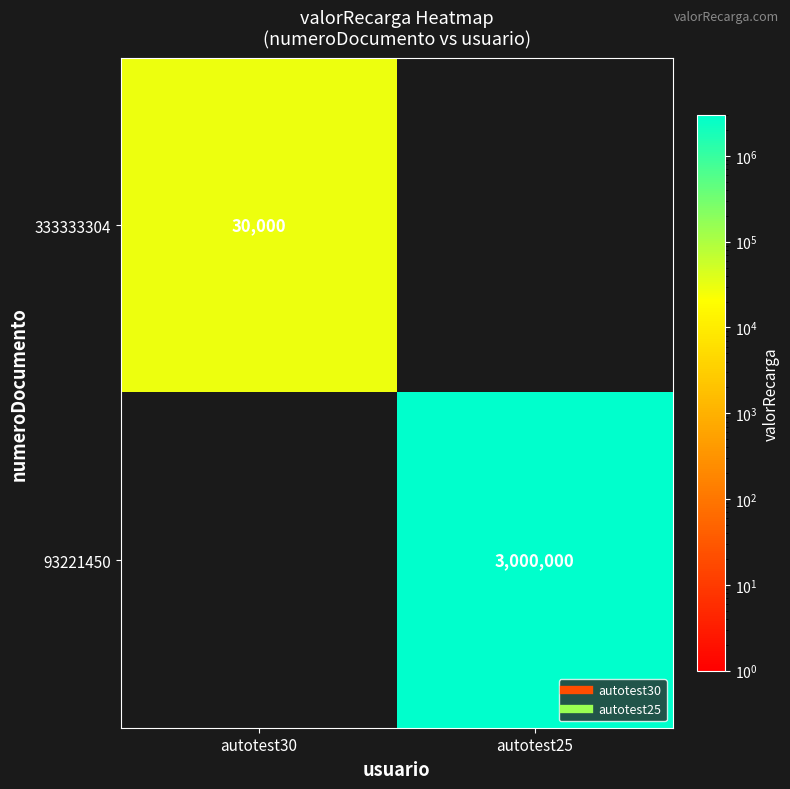

What is the greatest value displayed?

3000000